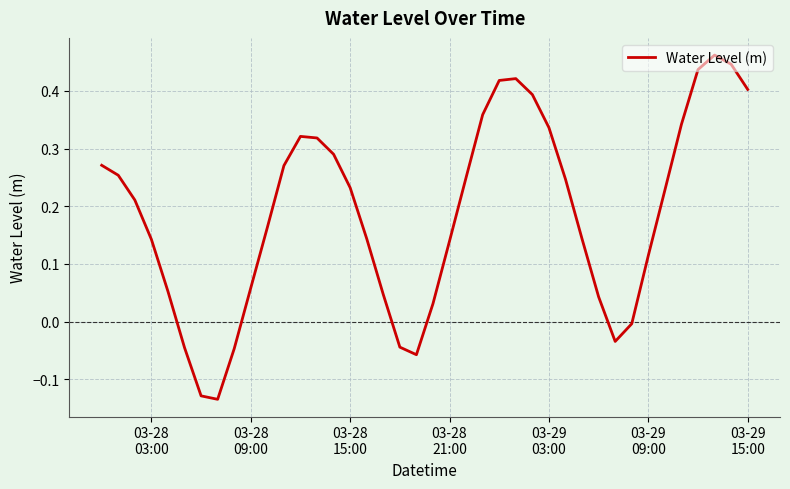

Reading right to left, what are all the values shown in this chart?

0.4	0.4	0.5	0.4	0.3	0.2	0.1	-0.0	-0.0	0.0	0.1	0.2	0.3	0.4	0.4	0.4	0.4	0.2	0.1	0.0	-0.1	-0.0	0.0	0.1	0.2	0.3	0.3	0.3	0.3	0.2	0.1	-0.0	-0.1	-0.1	-0.0	0.1	0.1	0.2	0.3	0.3